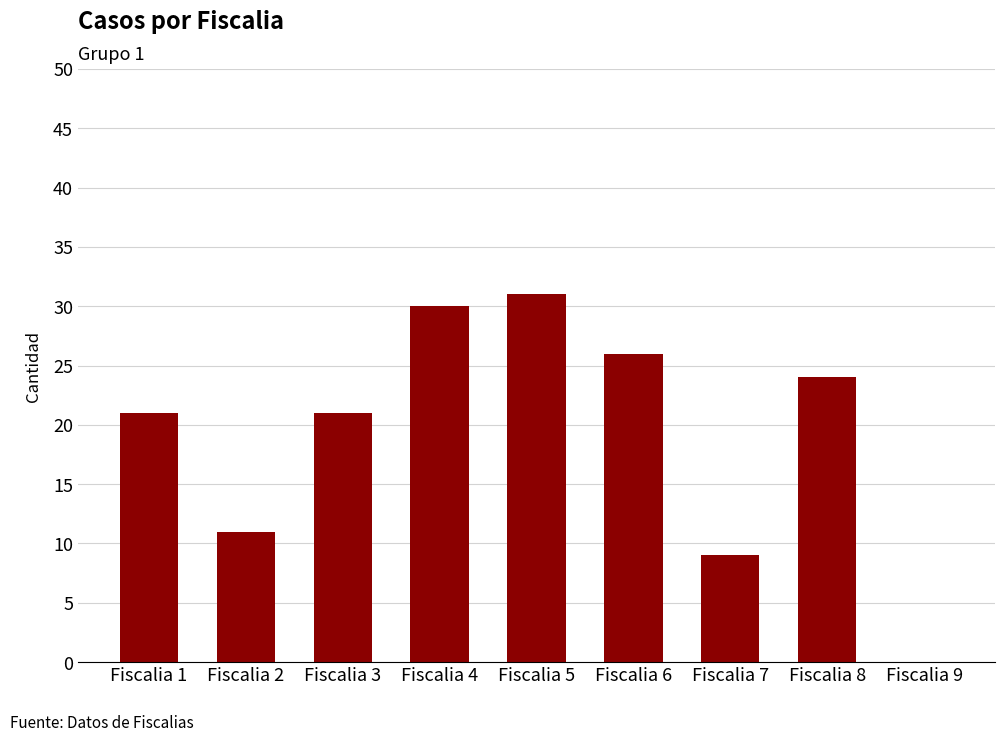

What is the ratio of the value at Fiscalia 2 to the value at Fiscalia 5?

0.4